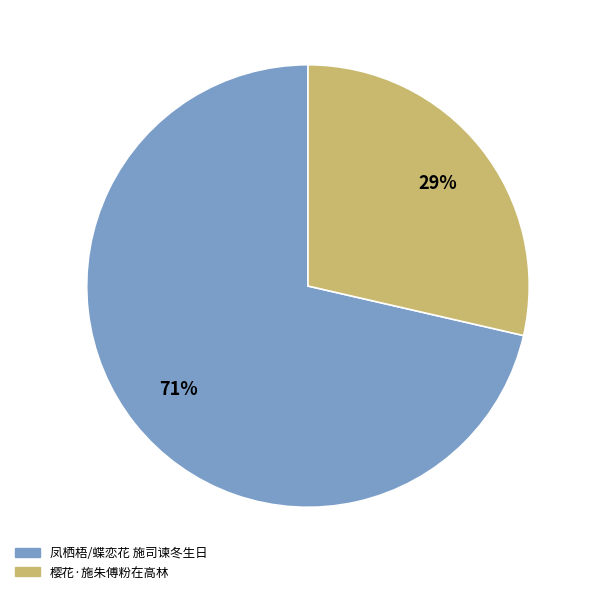

Do 凤栖梧/蝶恋花 施司谏冬生日 and 樱花·施朱傅粉在高林 together represent more than half of the pie?

Yes